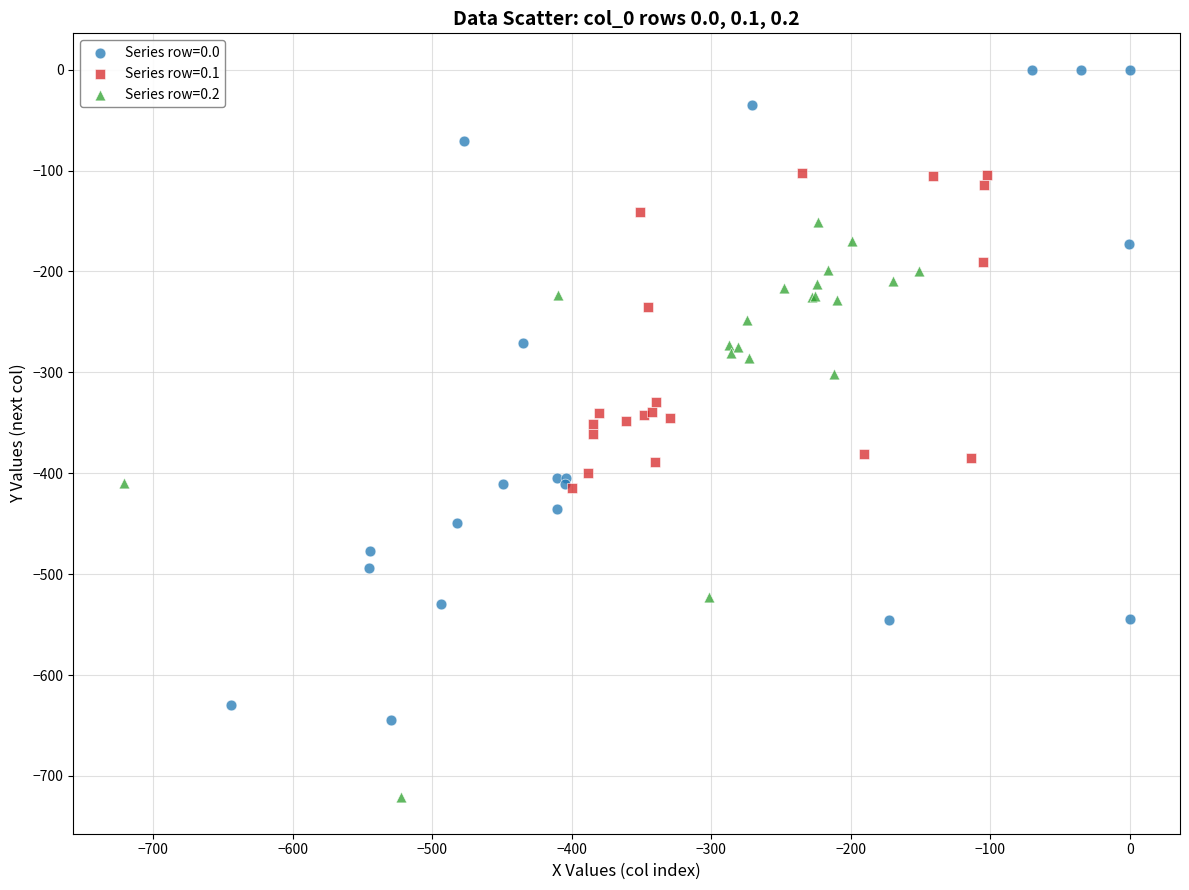

Which series has the largest Y range (max minus min)?

Series row=0.0